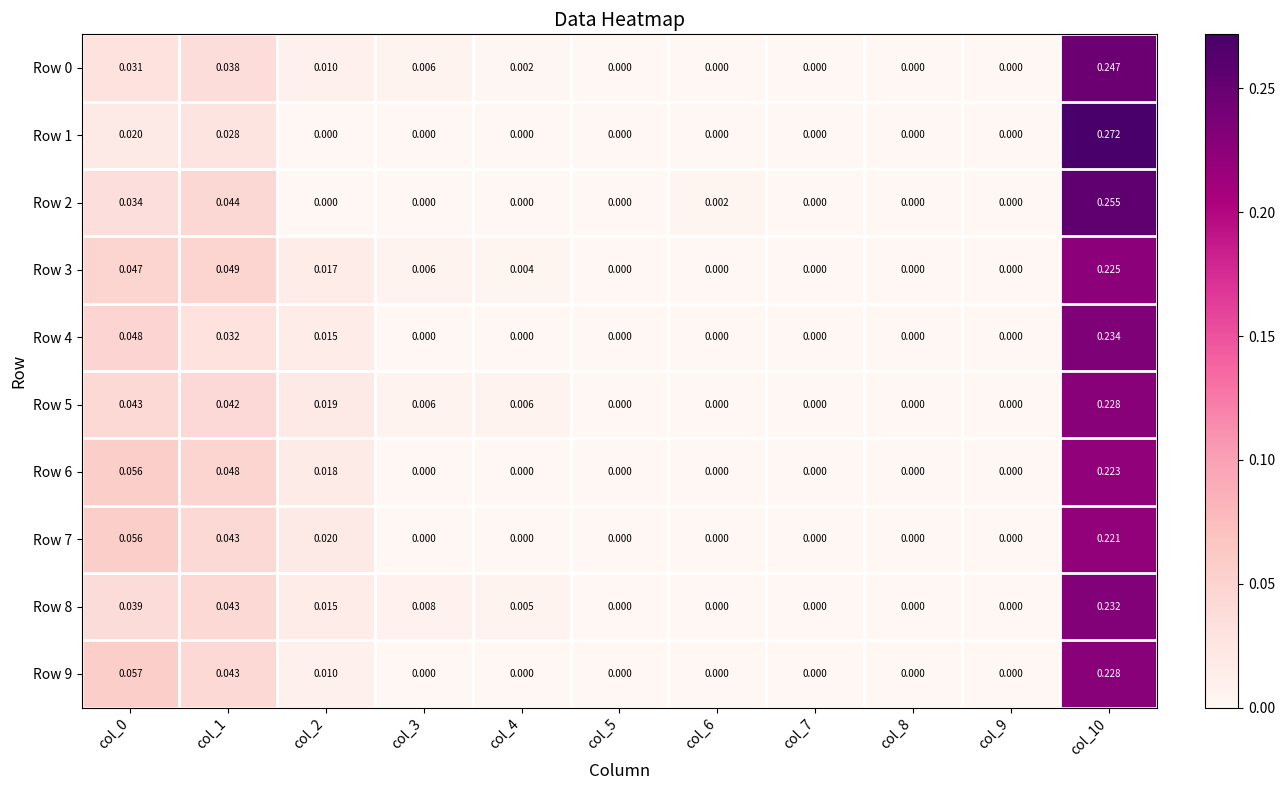

Is the value of Row 2 at col_10 greater than the value of Row 4 at col_5?

Yes